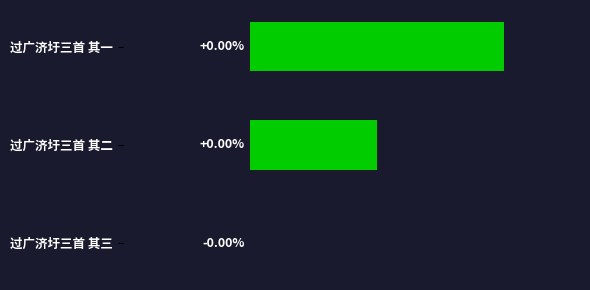

Which has a higher value, 过广济圩三首 其二 or 过广济圩三首 其三?

过广济圩三首 其二